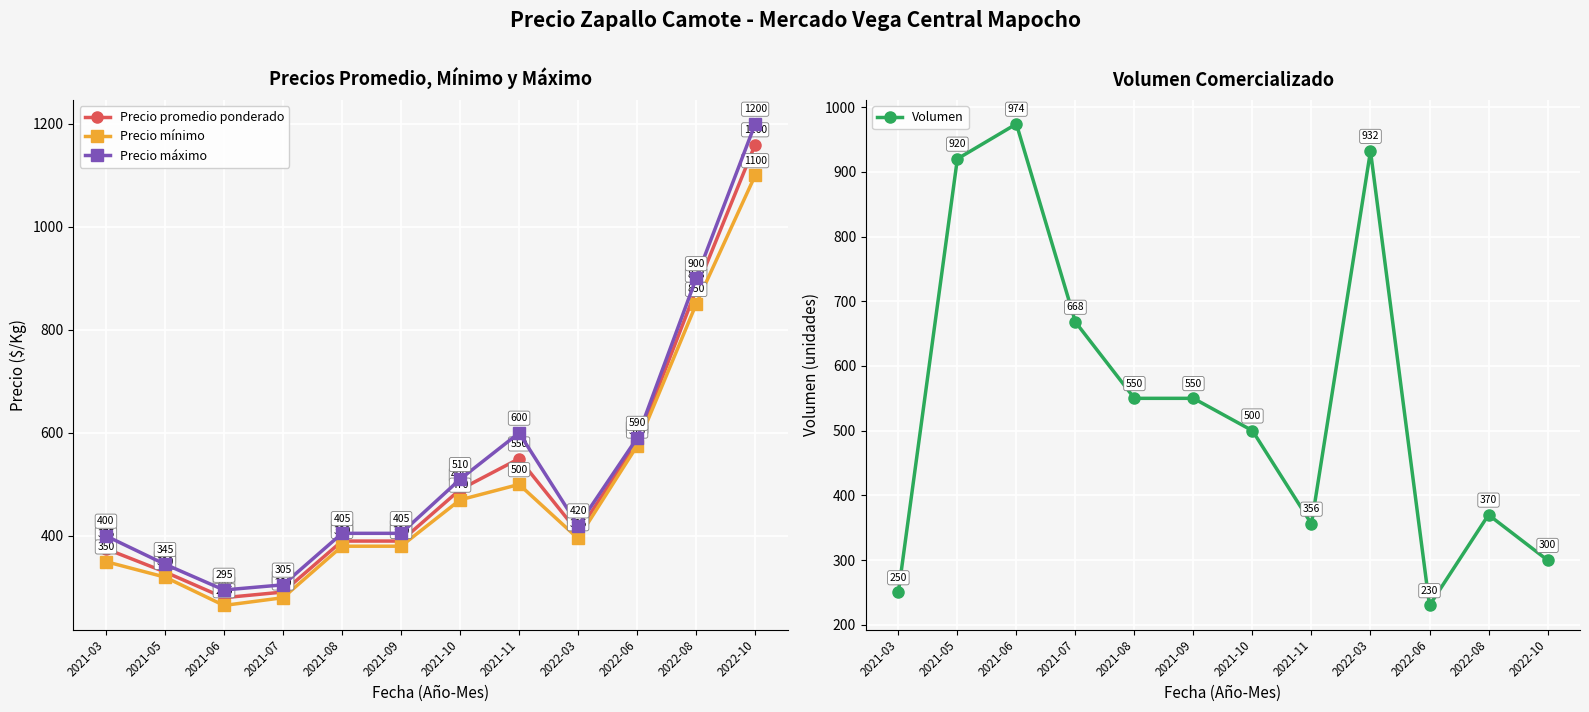

How many categories are shown in the chart?

12